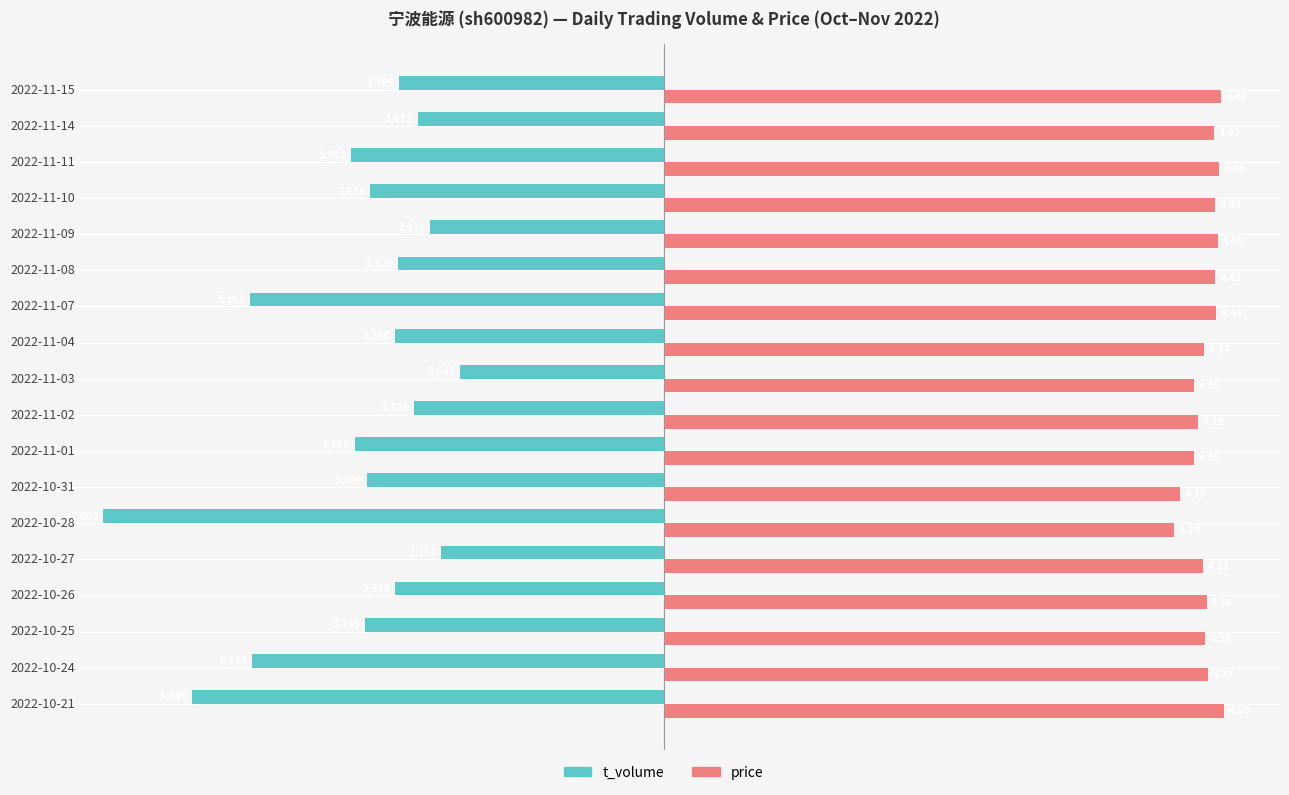

What are all the series names shown in the legend?

t_volume, price